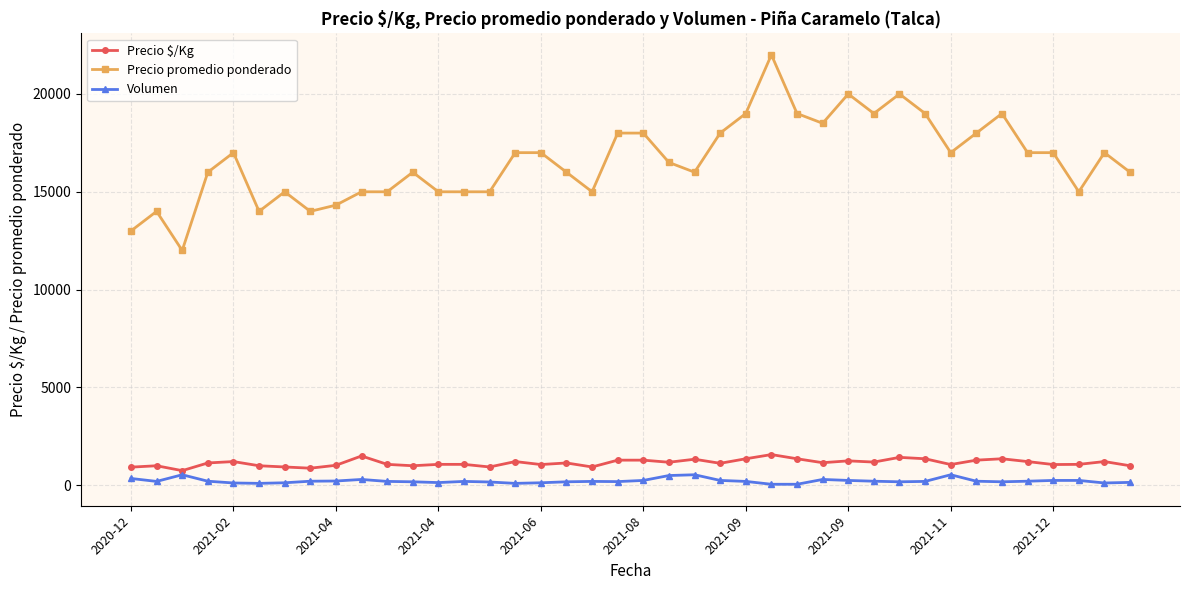

True or false: Volumen has more than 2 interior local peaks.

True